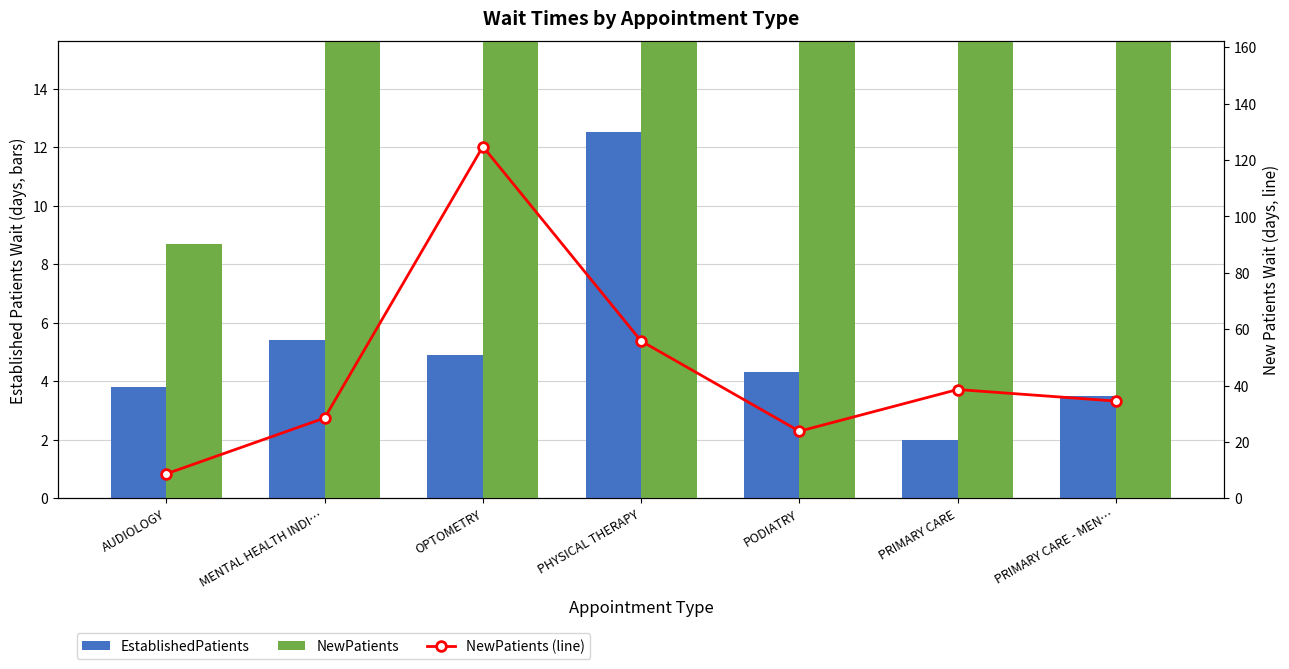

What is the greatest value displayed?

124.8